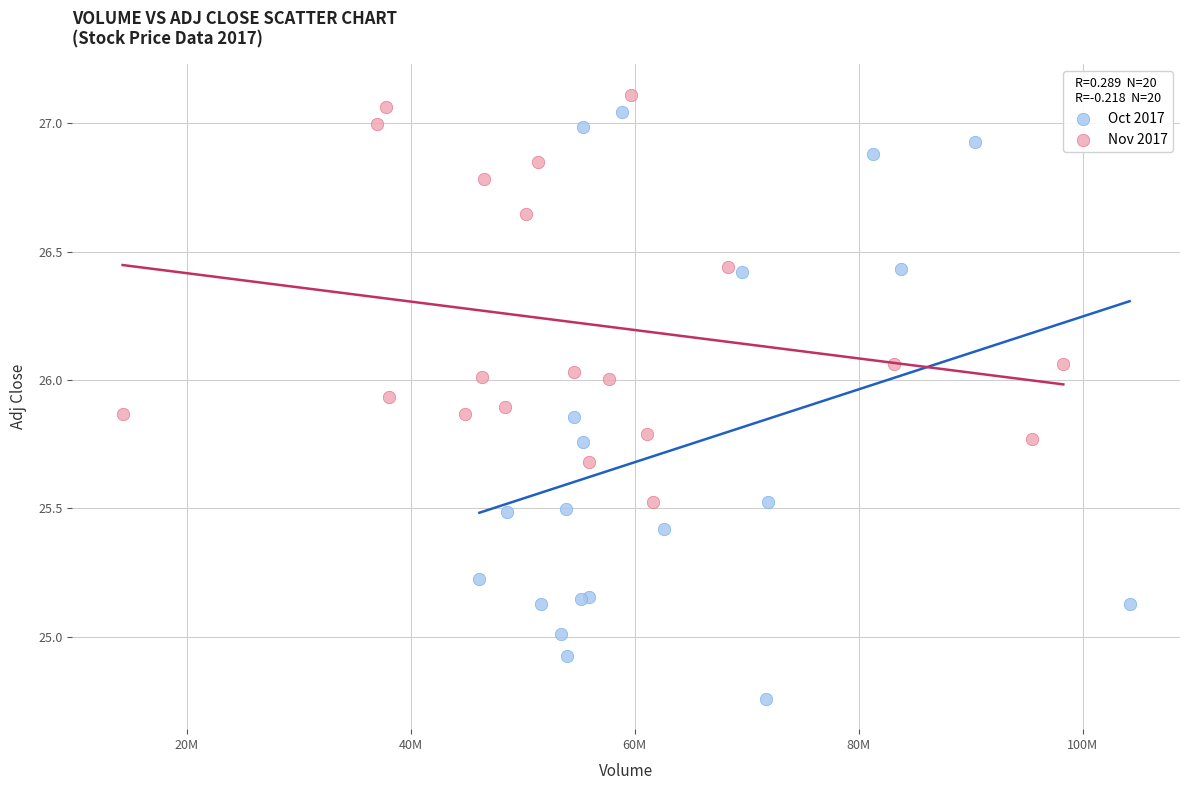

What are all the series names shown in the legend?

Oct 2017, Nov 2017